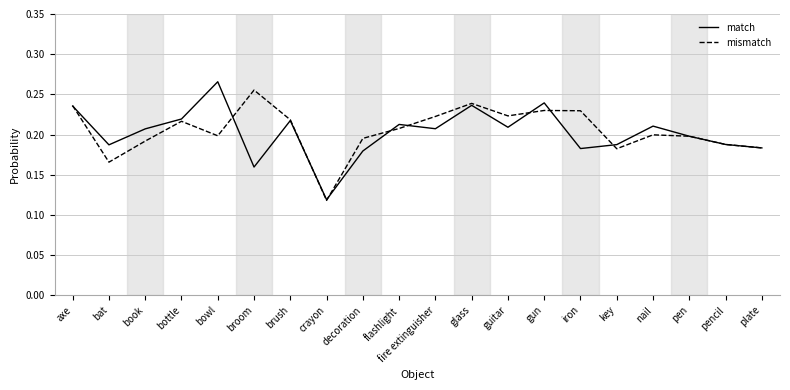

What is the sum of all match values?

4.0